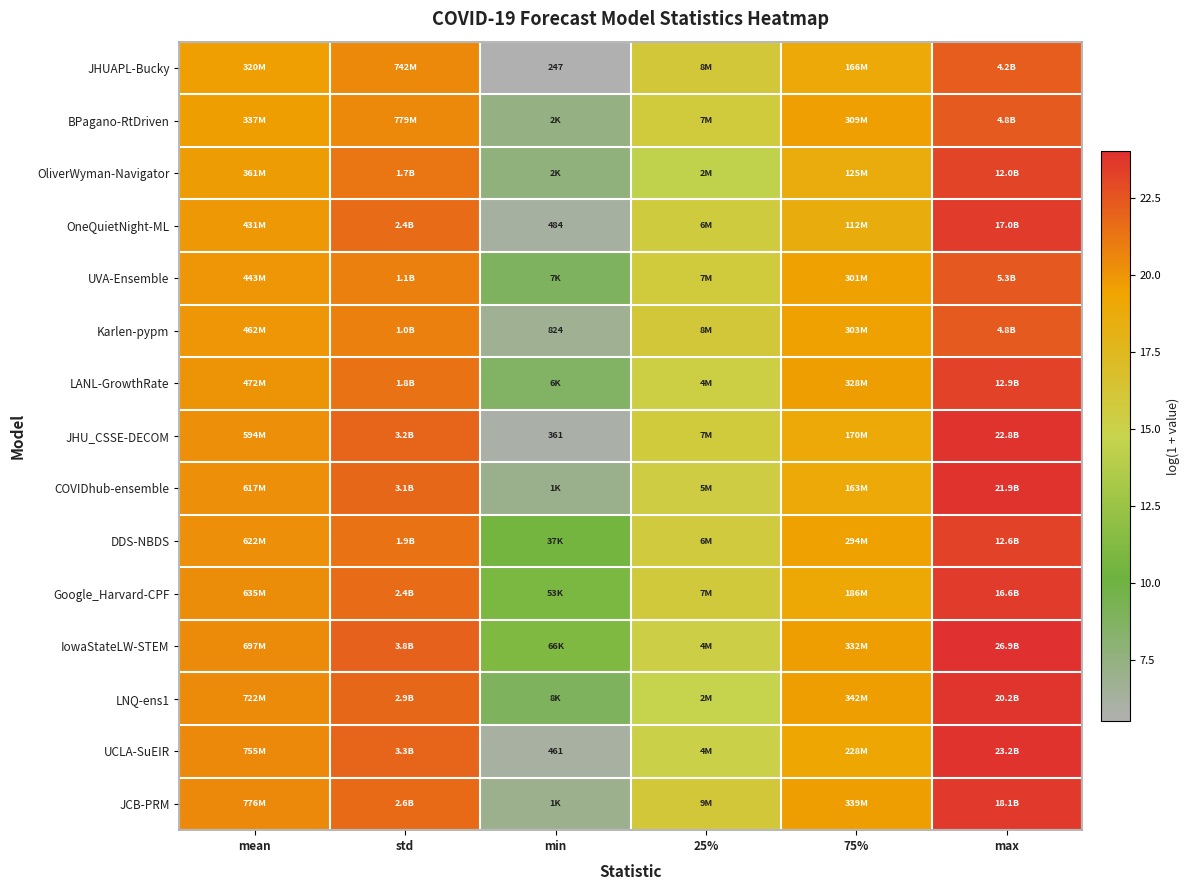

At 25%, list the series in order from smallest to largest.

OliverWyman-Navigator, LNQ-ens1, UCLA-SuEIR, IowaStateLW-STEM, LANL-GrowthRate, COVIDhub-ensemble, OneQuietNight-ML, DDS-NBDS, UVA-Ensemble, JHU_CSSE-DECOM, BPagano-RtDriven, Google_Harvard-CPF, JHUAPL-Bucky, Karlen-pypm, JCB-PRM